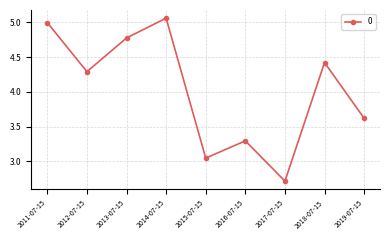

Rank the categories by value from lowest to highest.

2017-07-15, 2015-07-15, 2016-07-15, 2019-07-15, 2012-07-15, 2018-07-15, 2013-07-15, 2011-07-15, 2014-07-15